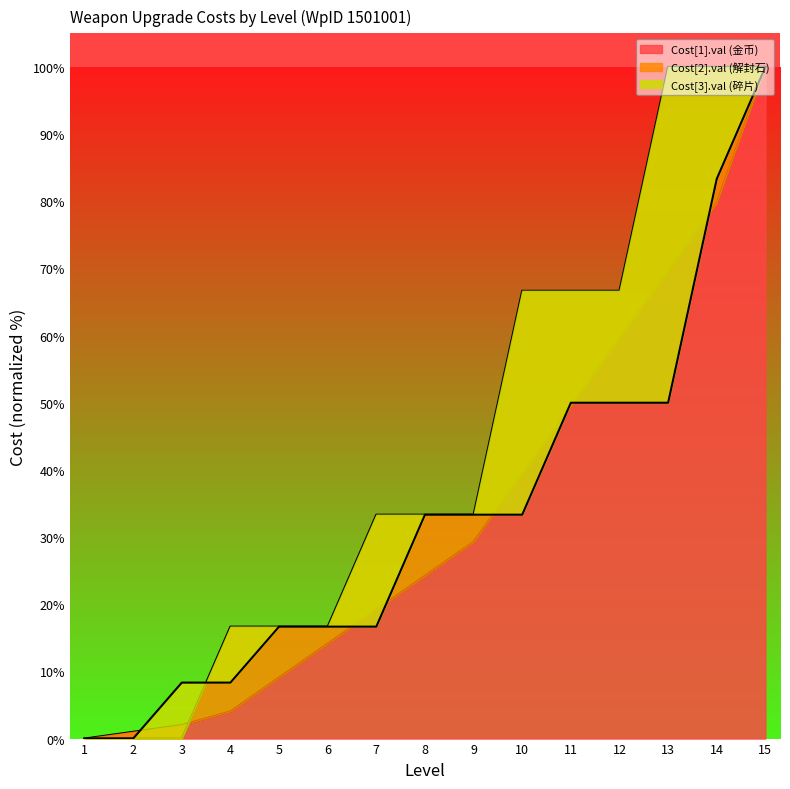

What is the total value across all series at 8?

90.9